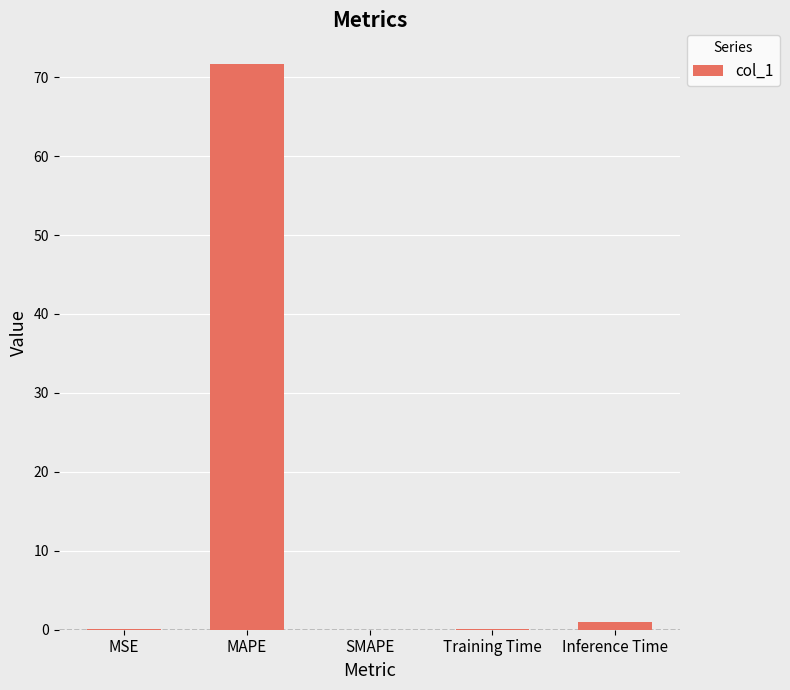

What value does the data have at Inference Time?

1.0